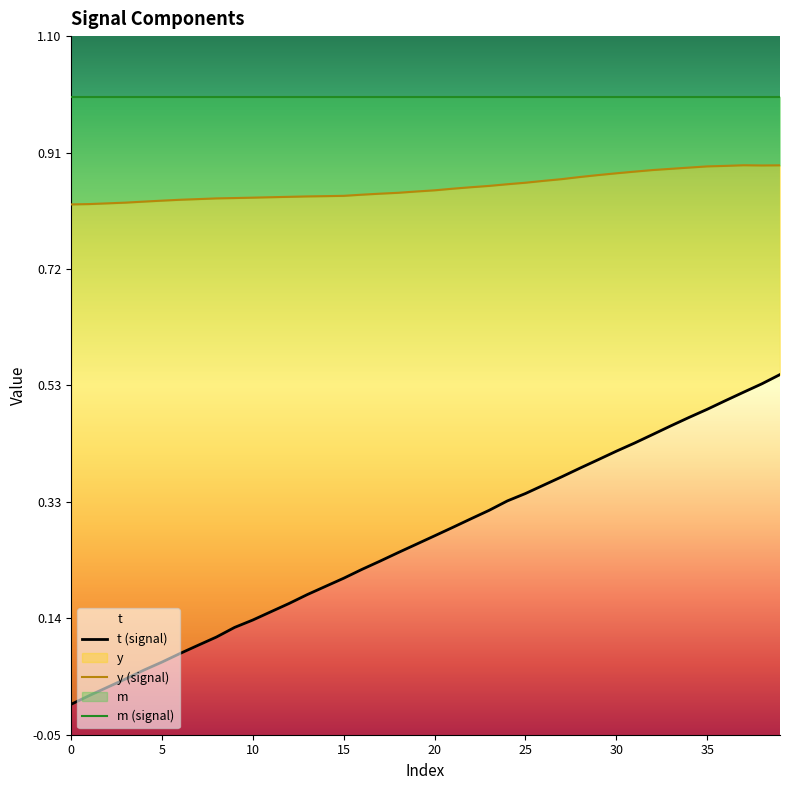

What is the label of the 6th point from the right?

34